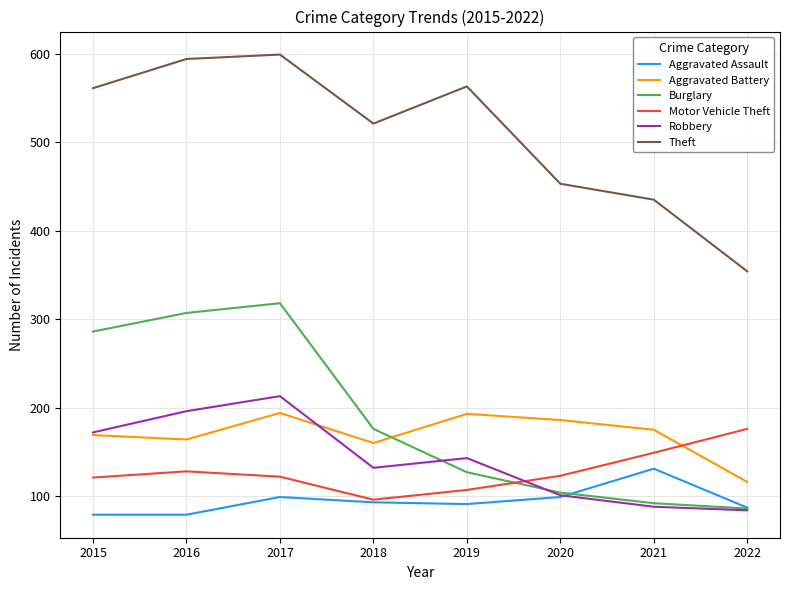

At which label does Motor Vehicle Theft reach its peak?

2022